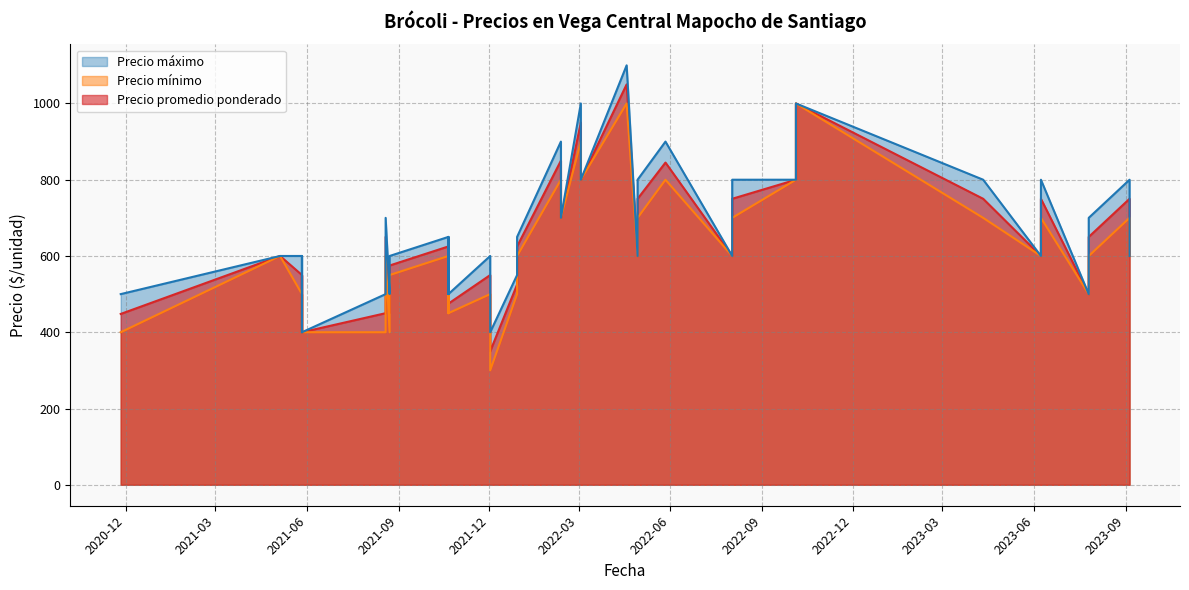

True or false: Precio máximo has more than 0 points higher than both neighbors.

True